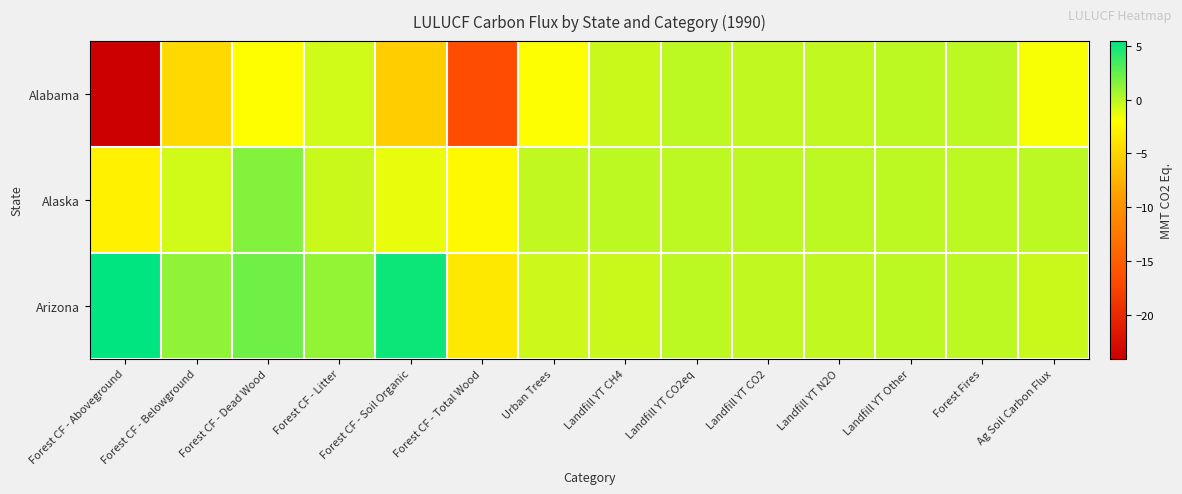

Reading left to right, extract all data points from this chart.

Alabama: Forest CF - Aboveground=-24.1	Forest CF - Belowground=-4.6	Forest CF - Dead Wood=-2.0	Forest CF - Litter=-0.6	Forest CF - Soil Organic=-5.6	Forest CF - Total Wood=-16.6	Urban Trees=-1.9	Landfill YT CH4=-0.4	Landfill YT CO2eq=-0.0	Landfill YT CO2=-0.2	Landfill YT N2O=-0.2	Landfill YT Other=-0.0	Forest Fires=0.0	Ag Soil Carbon Flux=-1.7
Alaska: Forest CF - Aboveground=-2.9	Forest CF - Belowground=-0.6	Forest CF - Dead Wood=1.5	Forest CF - Litter=-0.4	Forest CF - Soil Organic=-1.3	Forest CF - Total Wood=-2.3	Urban Trees=-0.1	Landfill YT CH4=-0.1	Landfill YT CO2eq=-0.0	Landfill YT CO2=-0.0	Landfill YT N2O=-0.0	Landfill YT Other=-0.0	Forest Fires=0.0	Ag Soil Carbon Flux=0.0
Arizona: Forest CF - Aboveground=5.5	Forest CF - Belowground=1.2	Forest CF - Dead Wood=2.2	Forest CF - Litter=1.1	Forest CF - Soil Organic=5.1	Forest CF - Total Wood=-3.5	Urban Trees=-0.5	Landfill YT CH4=-0.4	Landfill YT CO2eq=-0.0	Landfill YT CO2=-0.1	Landfill YT N2O=-0.1	Landfill YT Other=-0.0	Forest Fires=0.0	Ag Soil Carbon Flux=-0.4